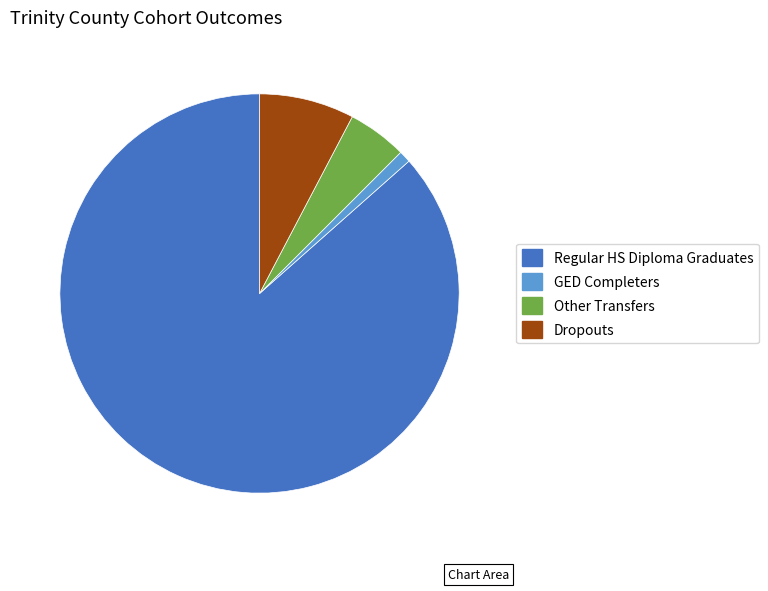

Which has a higher value, Regular HS Diploma Graduates or Dropouts?

Regular HS Diploma Graduates